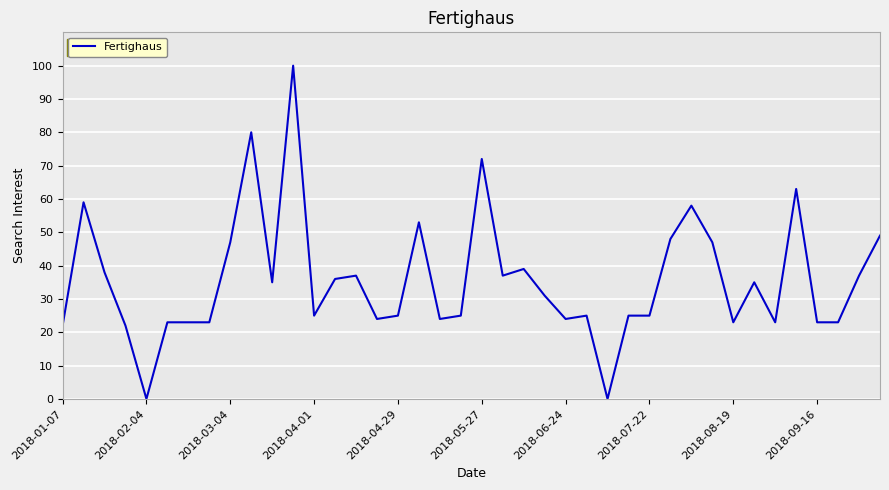

What is the greatest value displayed?

100